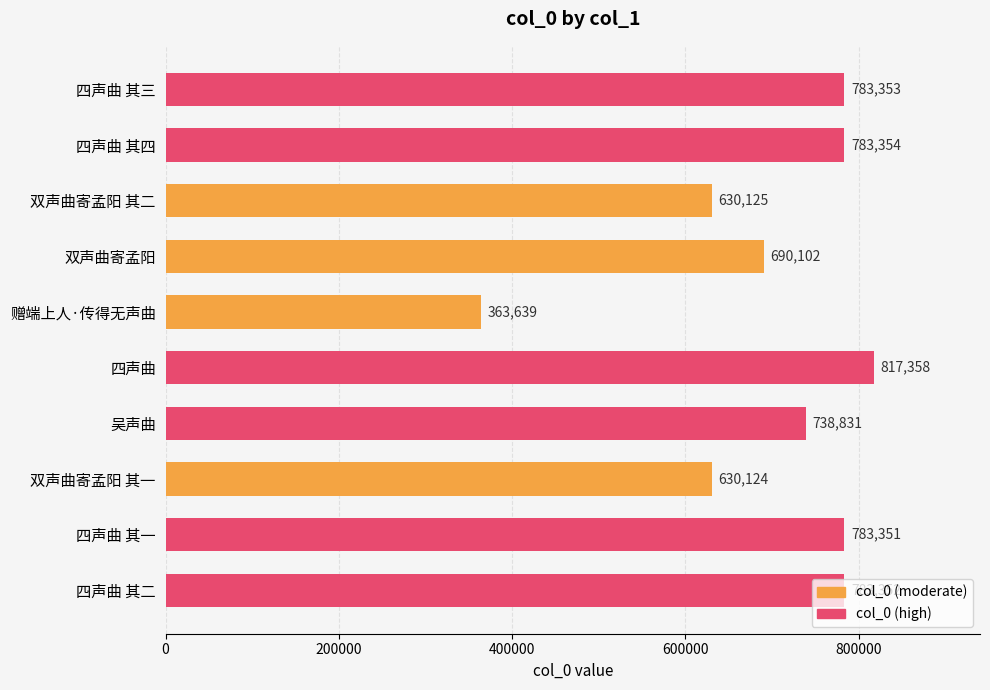

True or false: the data shows 783352 at 四声曲 其二.

True